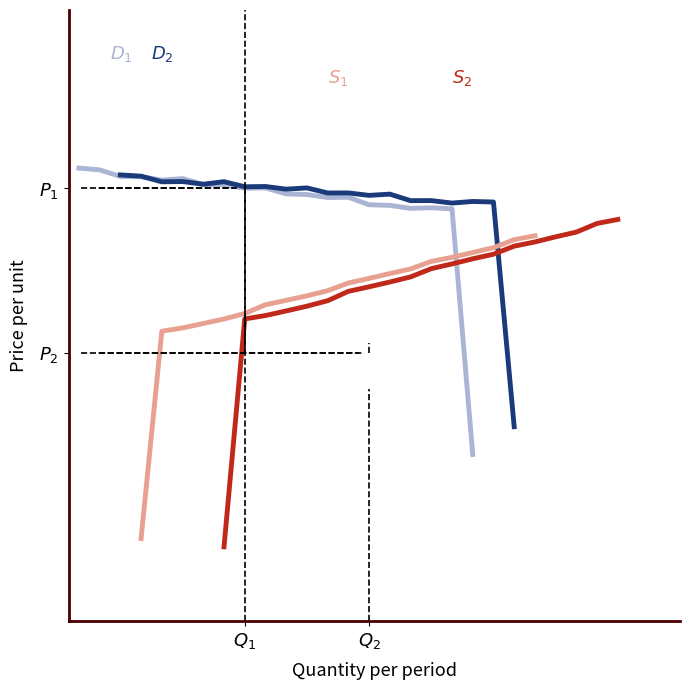

After their last crossing, which series has the higher values: $S_2$ or $D_1$?

$S_2$